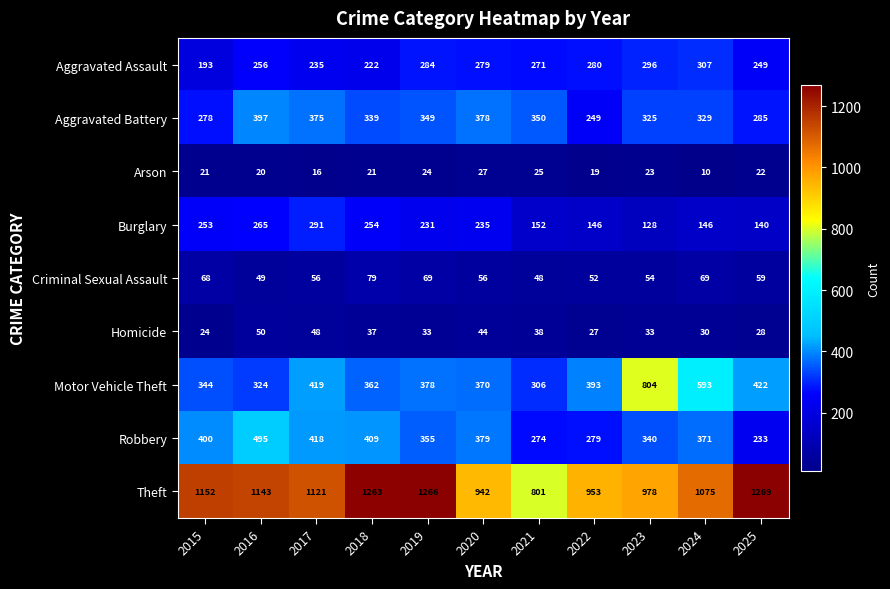

What is the difference between the highest and lowest values at 2017?

1105